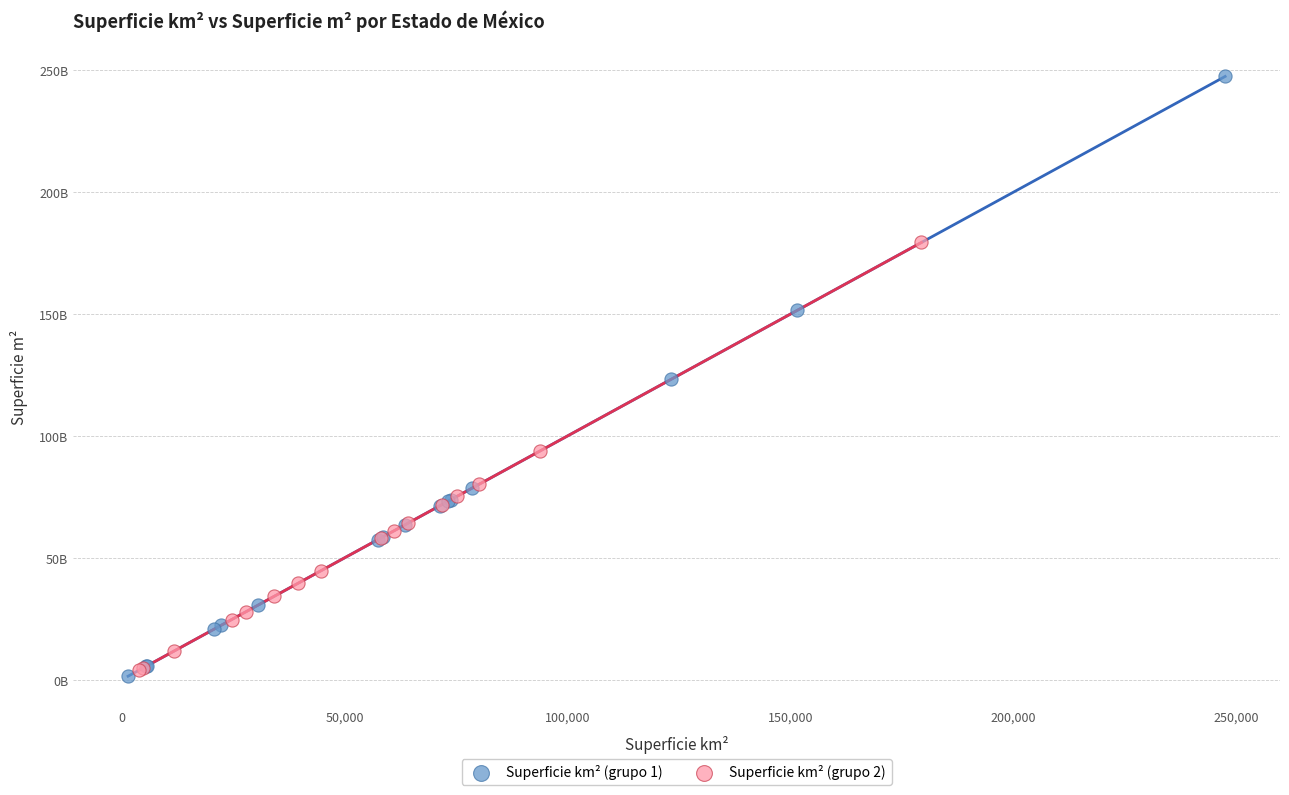

What are all the series names shown in the legend?

Superficie km² (grupo 1), Superficie km² (grupo 2)